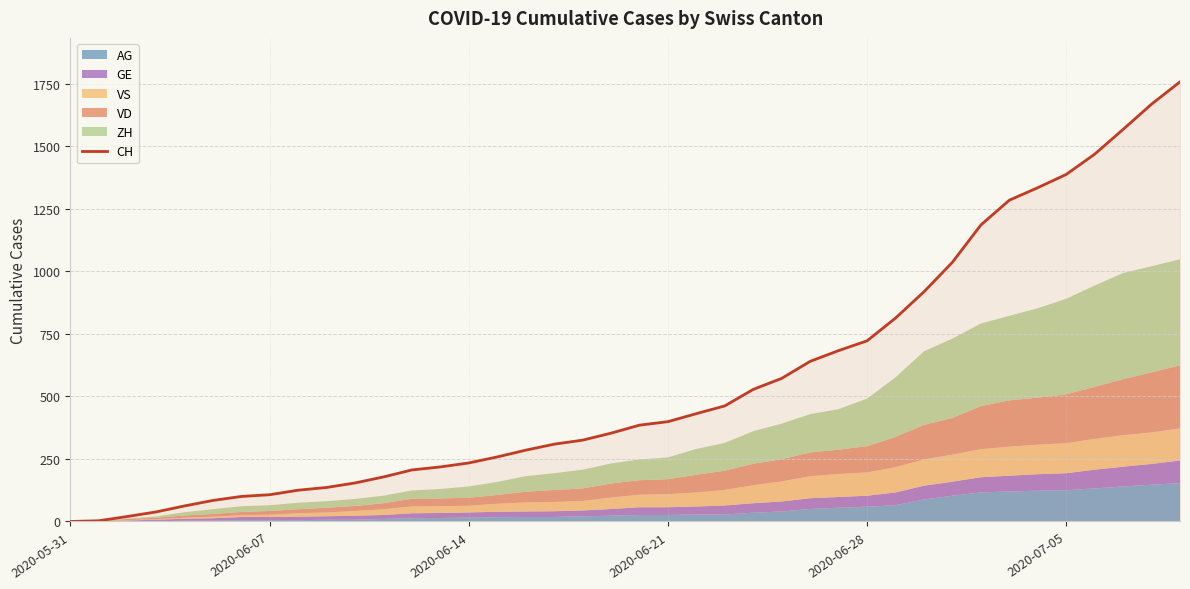

The value at 8 is 125. True or false?

True